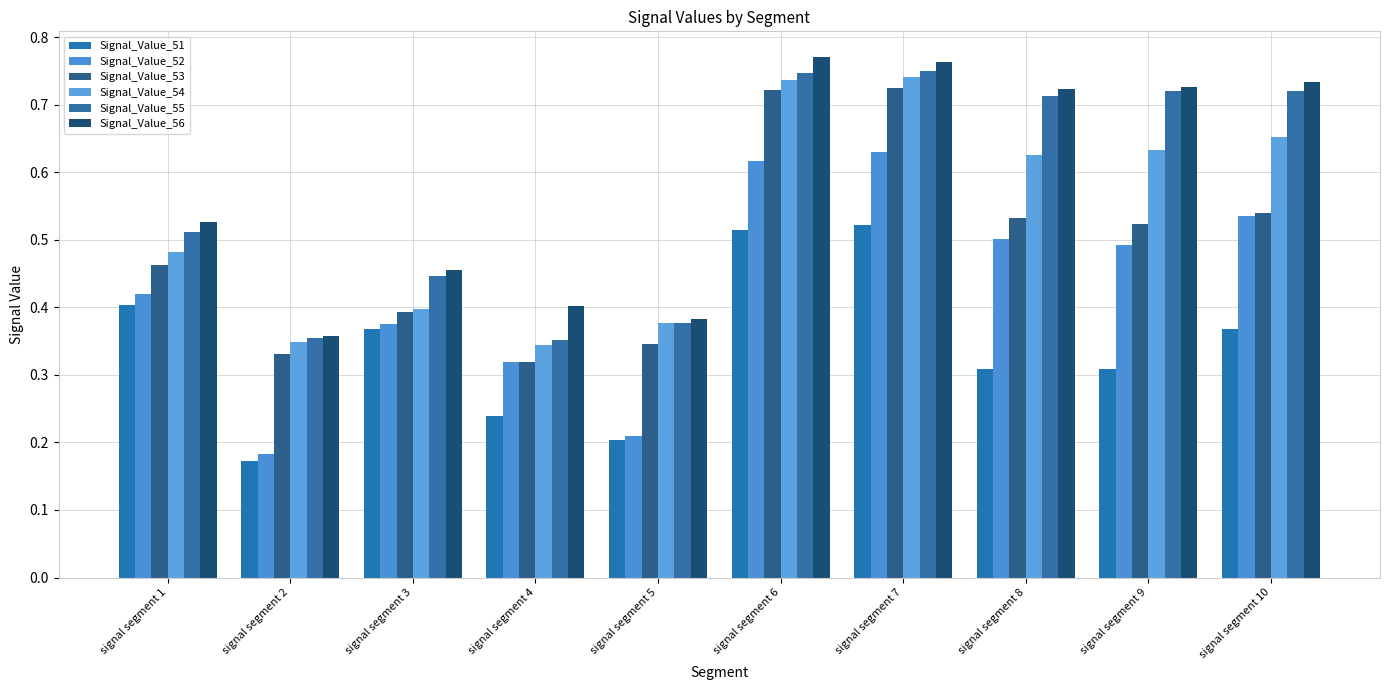

List the series in order of their peak value, highest first.

Signal_Value_56, Signal_Value_55, Signal_Value_54, Signal_Value_53, Signal_Value_52, Signal_Value_51